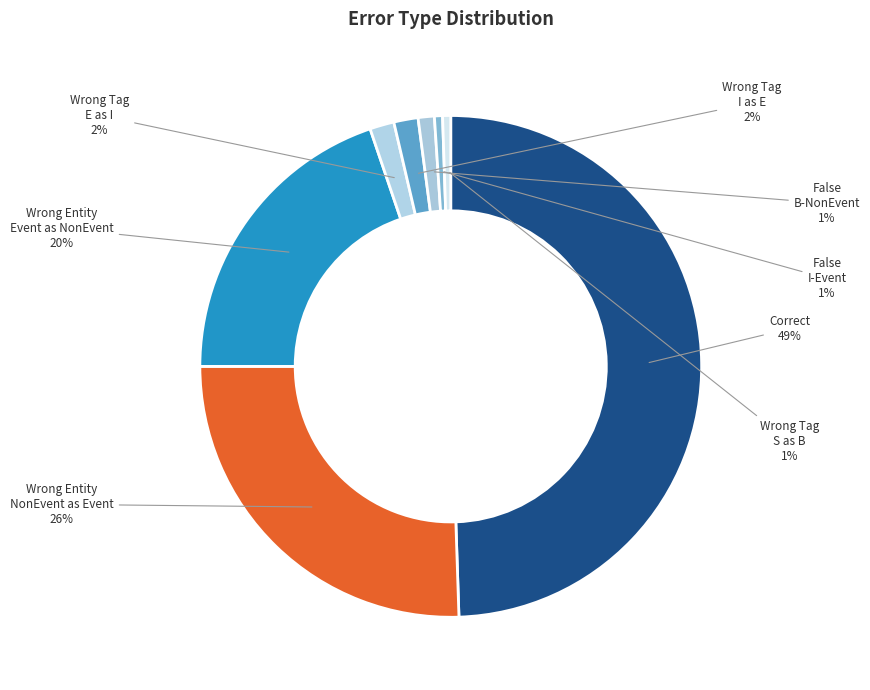

Which slice is the largest?

Correct